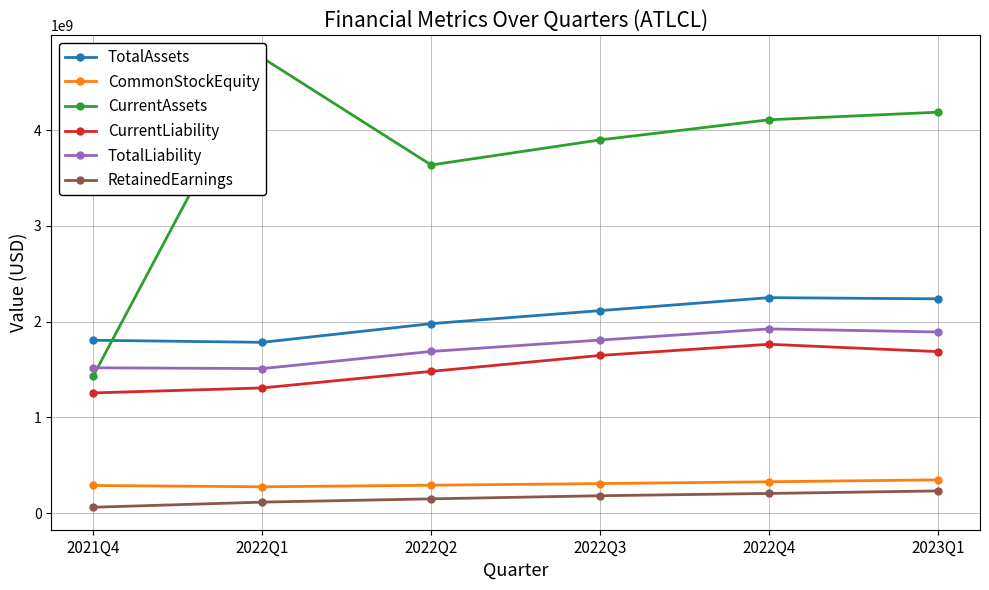

Is the value of RetainedEarnings at 2021Q4 greater than the value of CommonStockEquity at 2022Q2?

No